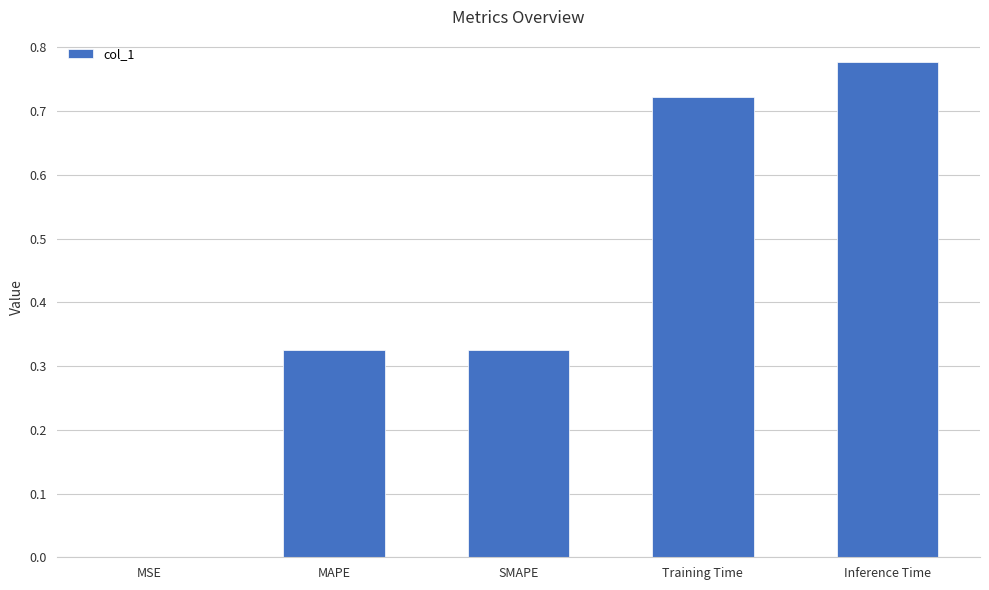

What is the change in value from MSE to Inference Time?

+0.8